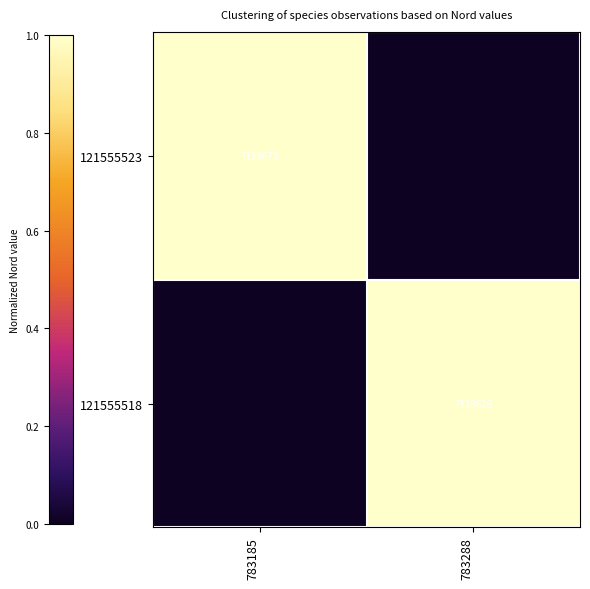

The 121555518 series shows 7128626 at 783288. True or false?

True